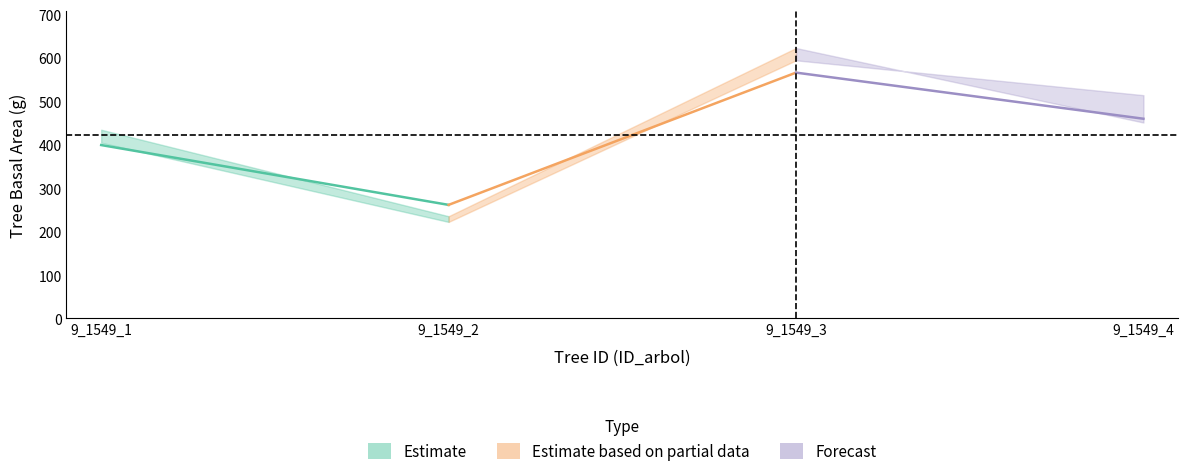

Reading left to right, transcribe all the data shown in this chart.

g (Estimate): 399.4	261.6
g (Partial): 261.6	566.2
g (Forecast): 566.2	460.0